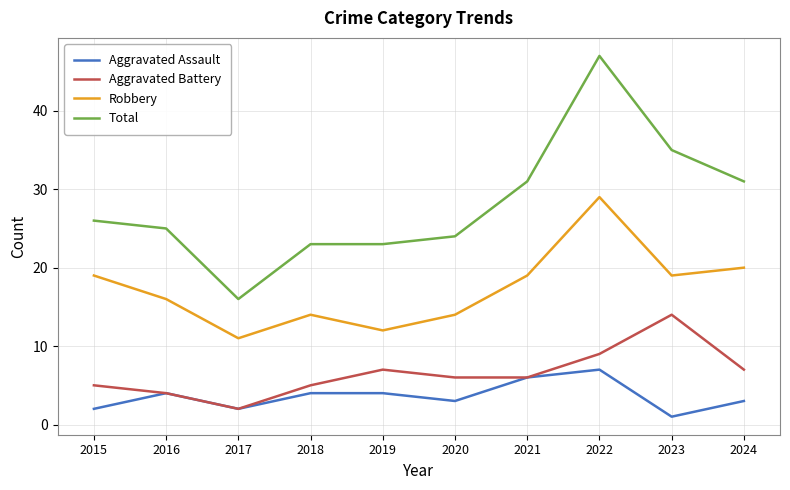

Reading right to left, list all the values displayed in this chart.

Aggravated Assault: 3	1	7	6	3	4	4	2	4	2
Aggravated Battery: 7	14	9	6	6	7	5	2	4	5
Robbery: 20	19	29	19	14	12	14	11	16	19
Total: 31	35	47	31	24	23	23	16	25	26